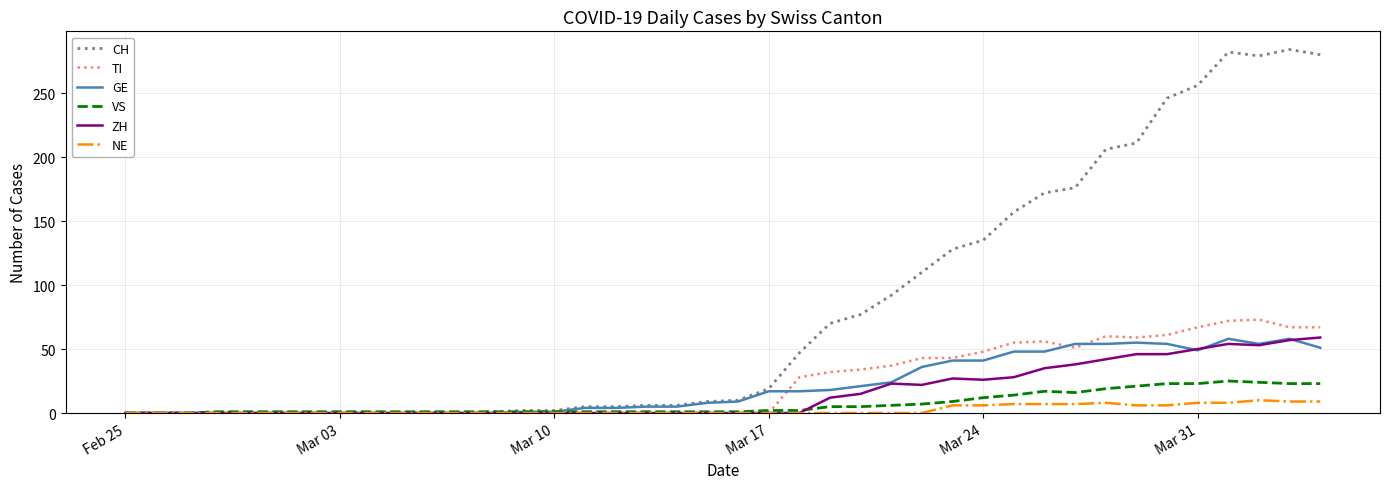

Which series has the widest spread of values?

CH